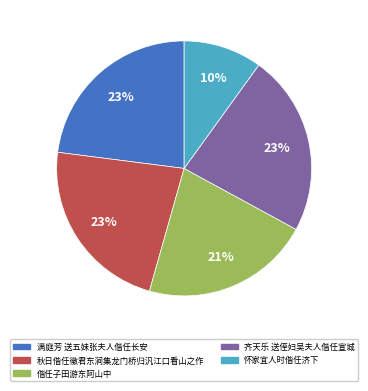

Is 偕任子田游东阿山中 the majority of the pie?

No